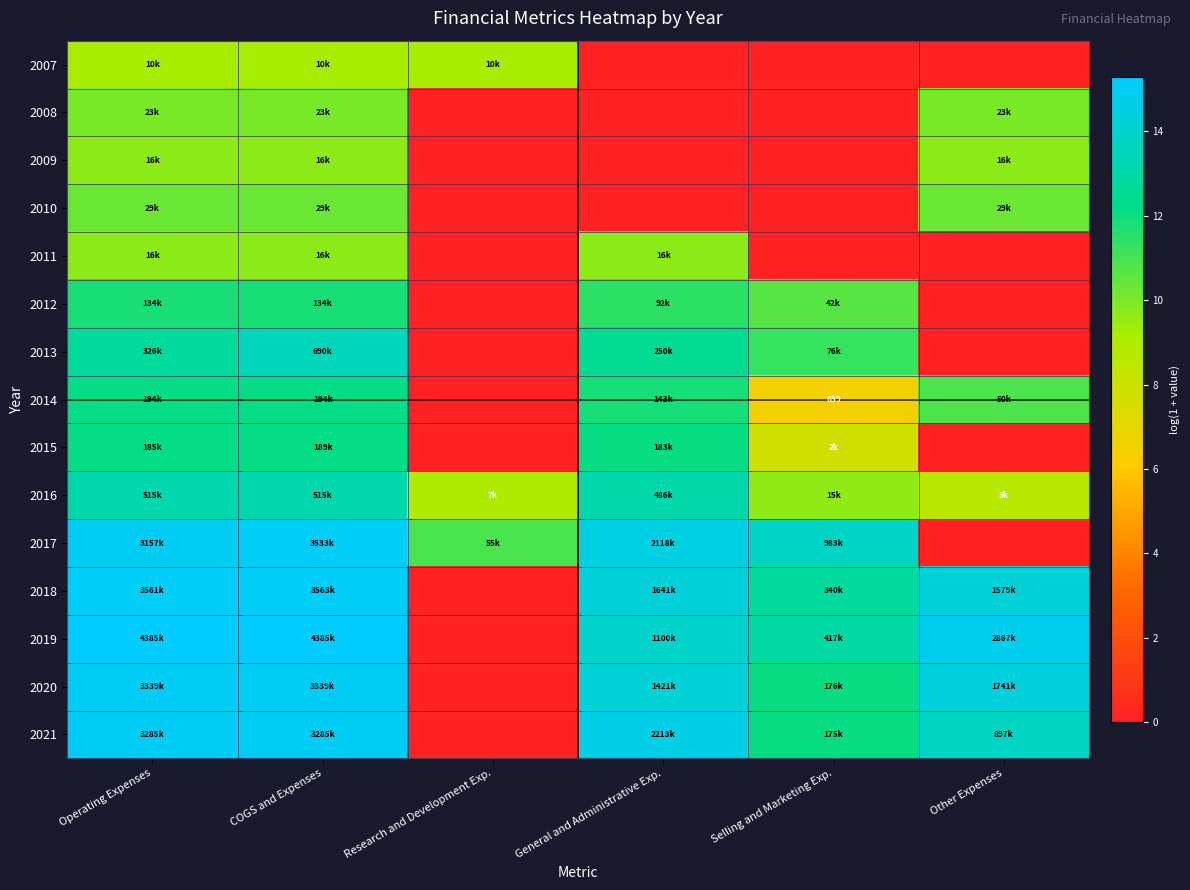

Which series changed the most between Research and Development Exp. and General and Administrative Exp.?

2021